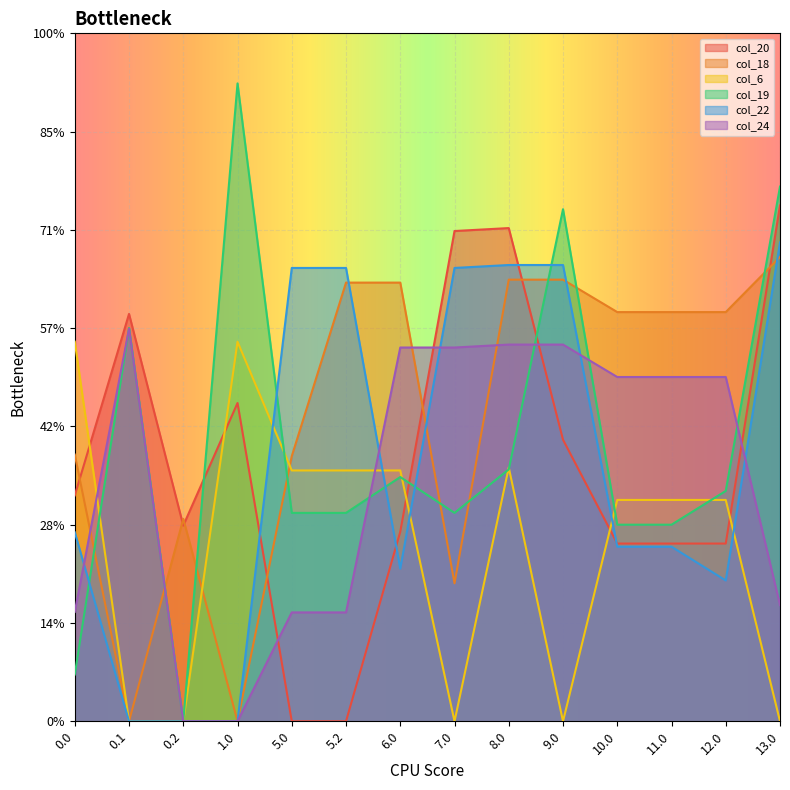

How many values in the col_20 series exceed 229?

7